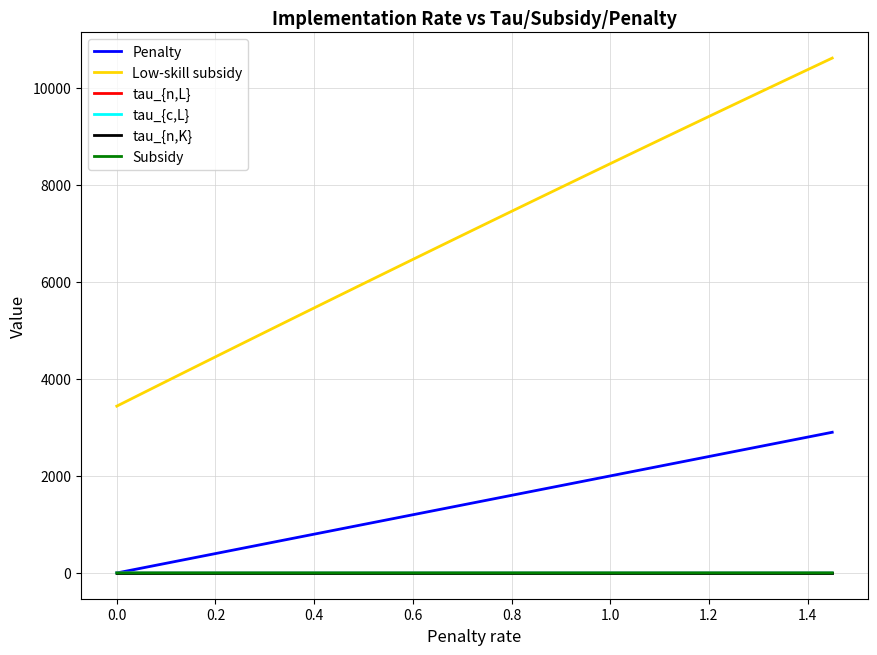

Which series has the widest spread of values?

Low-skill subsidy